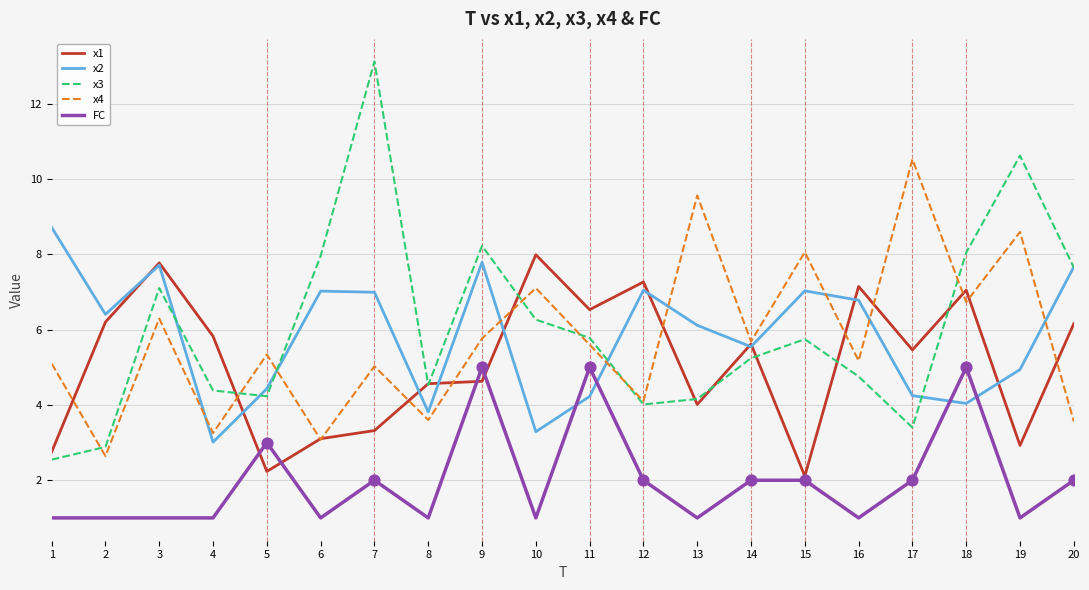

Which series has the widest spread of values?

x3